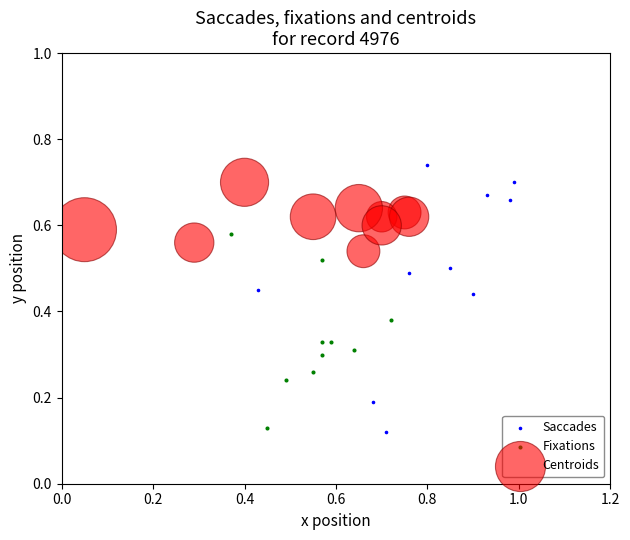

What are all the series names shown in the legend?

Saccades, Fixations, Centroids